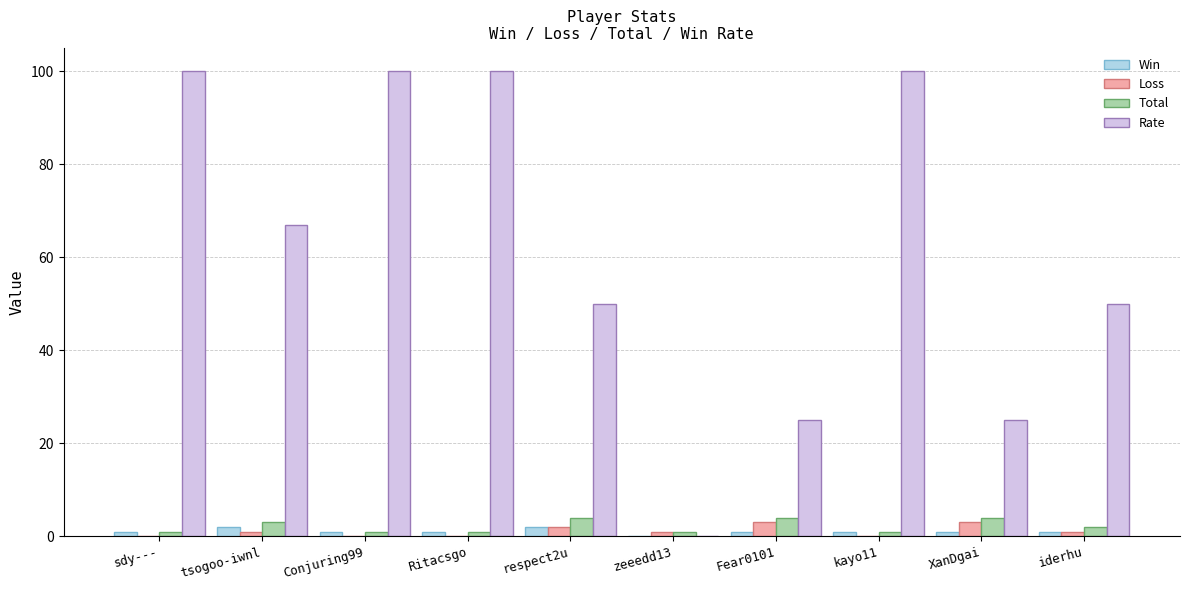

How many series are shown in this chart?

4